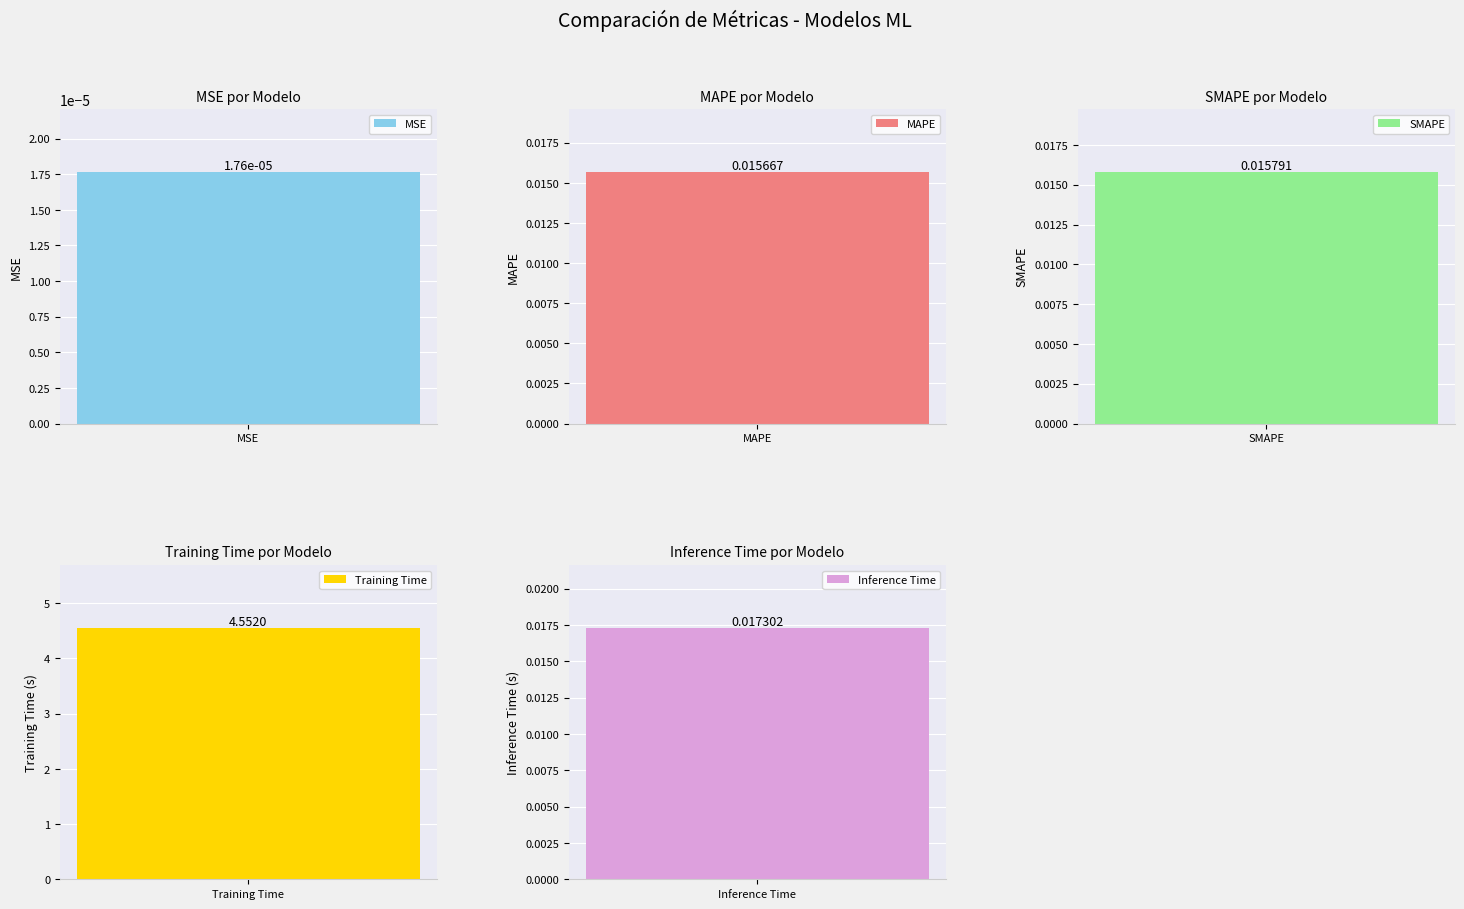

Rank the categories by value from lowest to highest.

MSE, MAPE, SMAPE, Inference Time, Training Time